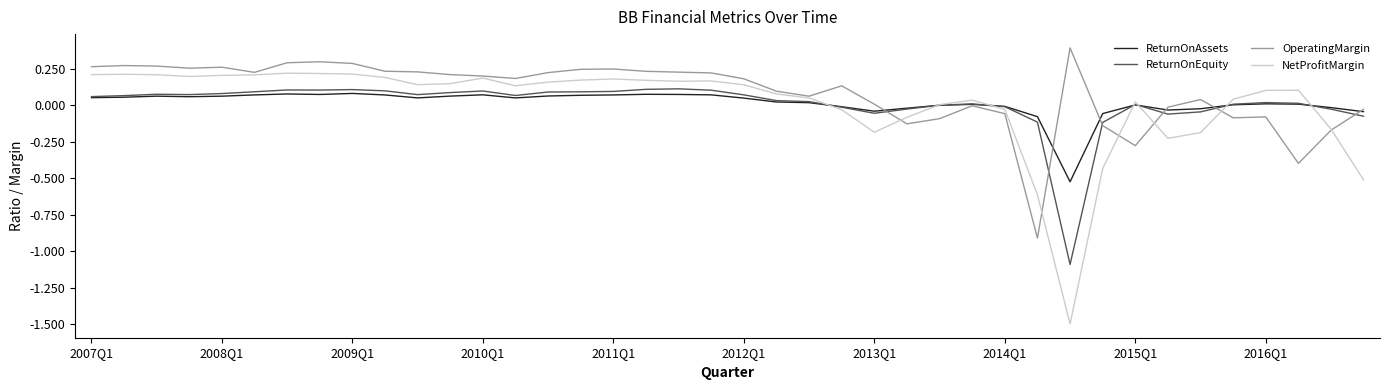

Which series has the largest range (max minus min)?

NetProfitMargin